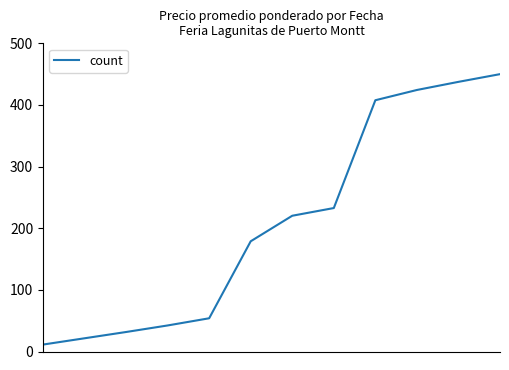

What is the minimum value shown in the chart?

11.2